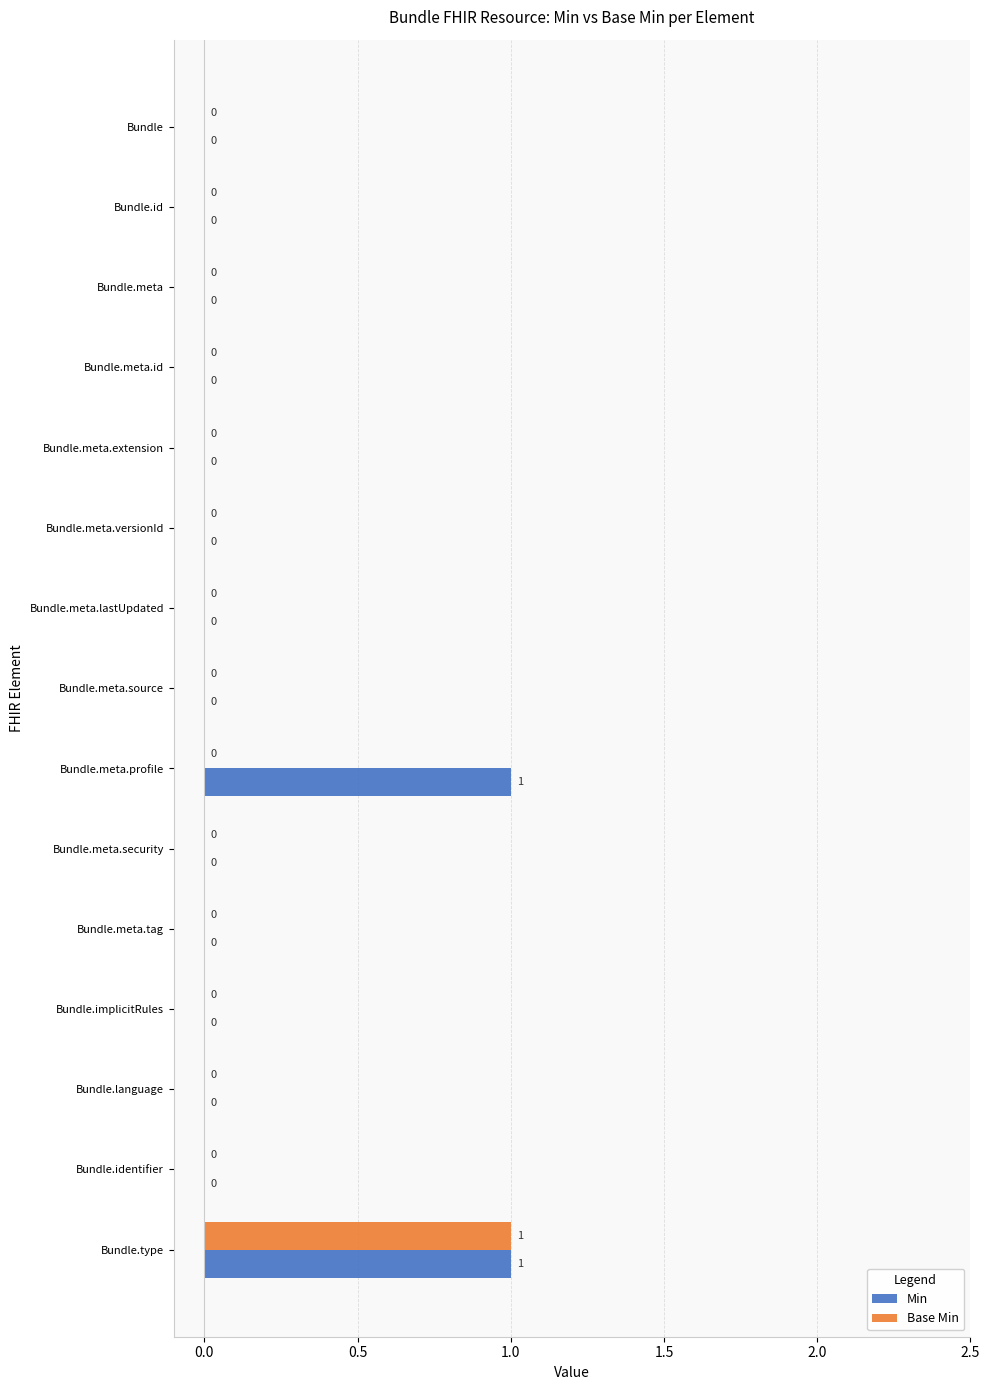

True or false: Min has a value of 1 at Bundle.meta.profile.

True